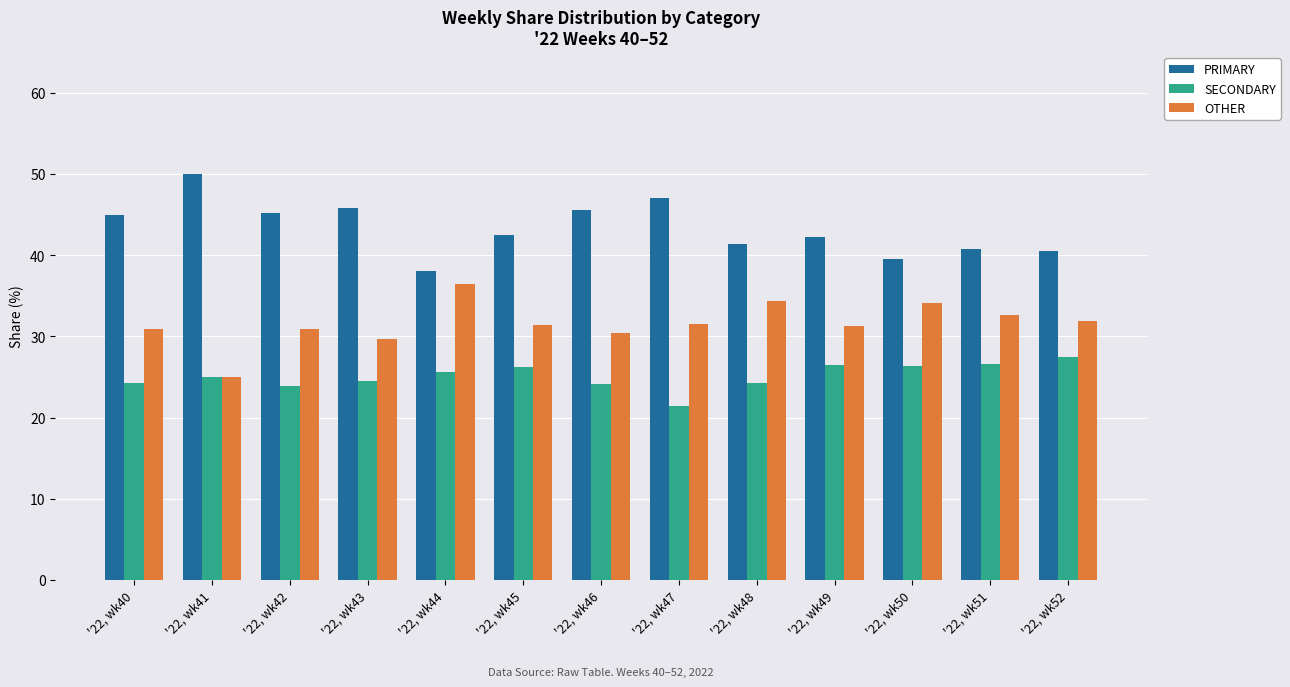

Is the value of PRIMARY at '22, wk50 greater than the value of OTHER at '22, wk40?

Yes